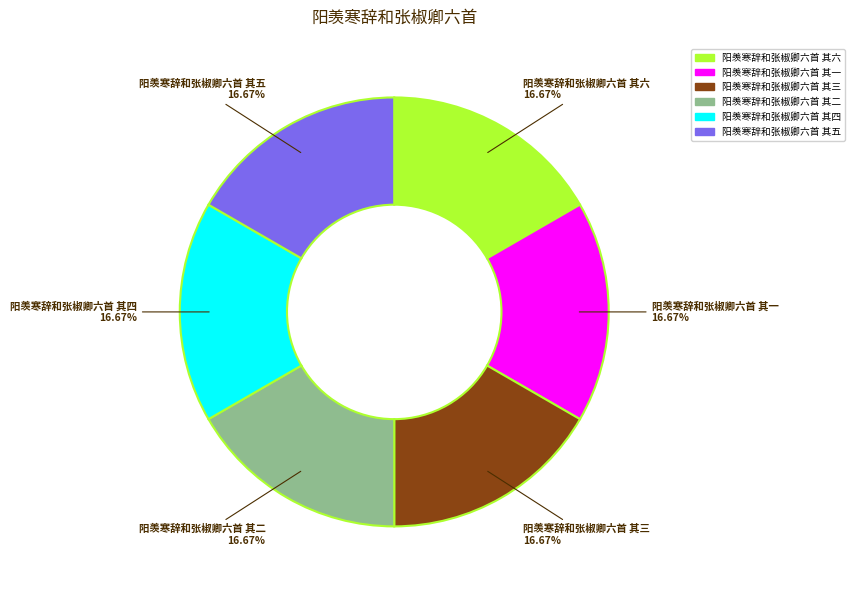

Combined, do 阳羡寒辞和张椒卿六首 其五 and 阳羡寒辞和张椒卿六首 其三 account for over 50%?

No